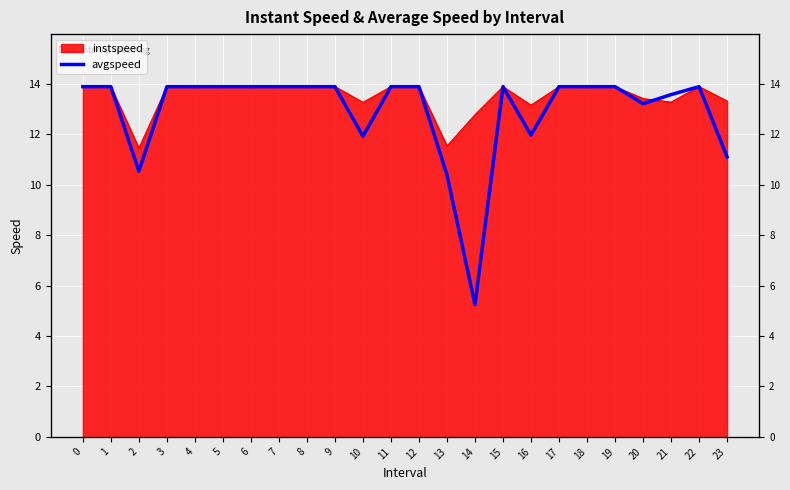

The value at 15 is 13.9. True or false?

True